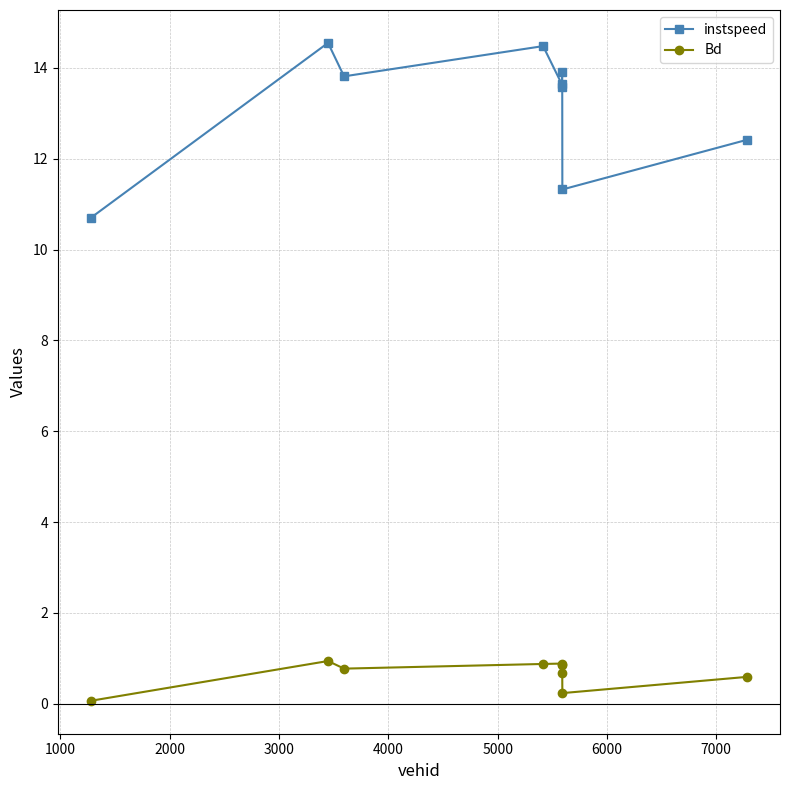

Which series has the largest range (max minus min)?

instspeed